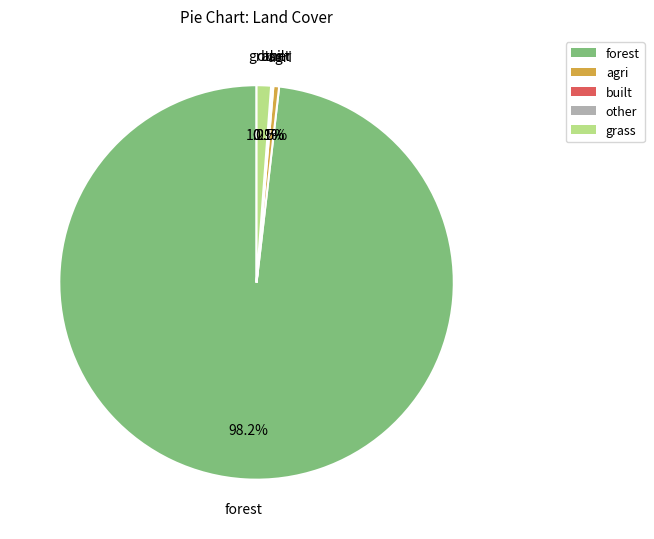

Is there any slice that represents more than half of the pie?

Yes